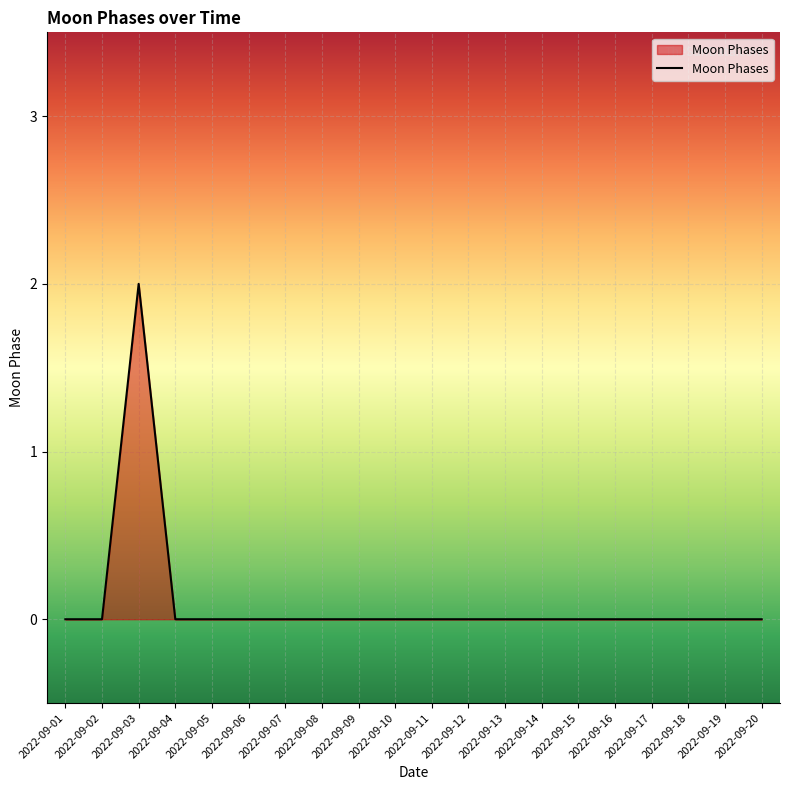

Which category has the highest value across all series?

2022-09-03